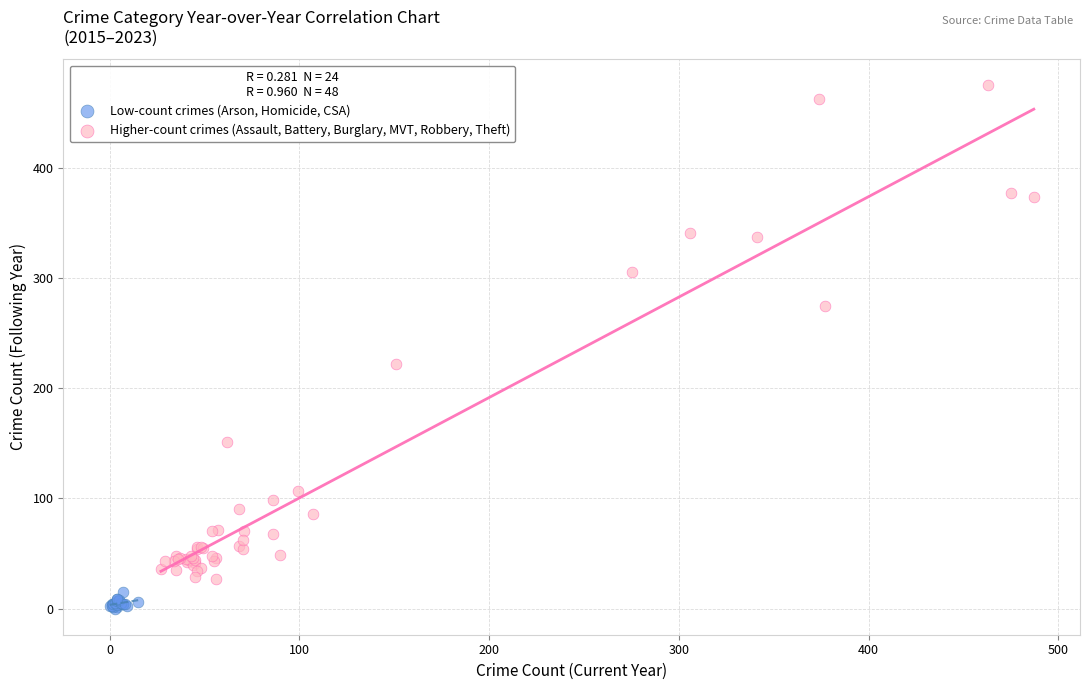

Which series reaches the minimum Y coordinate?

Low-count crimes (Arson, Homicide, CSA)